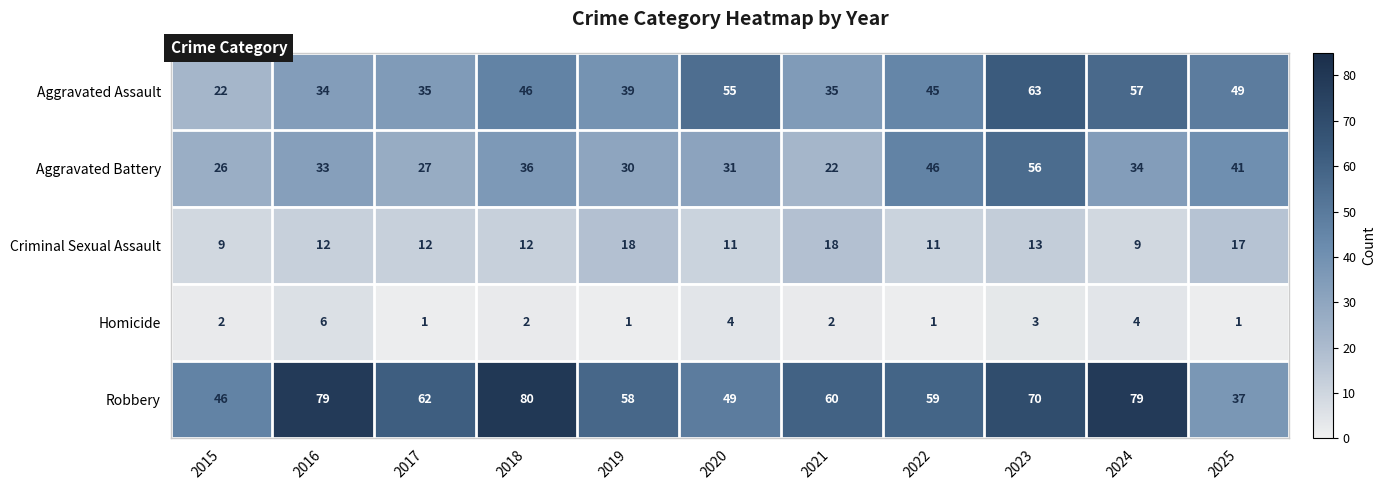

How many data points does each series have?

11